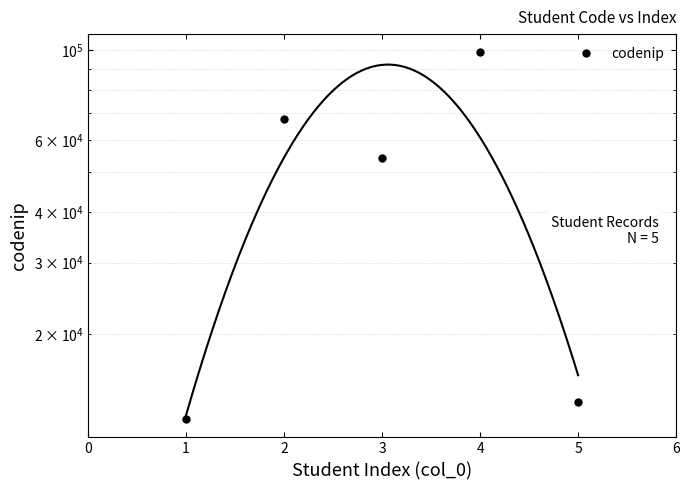

Reading left to right, what are all the values shown in this chart?

12345	67890	54321	98765	13579